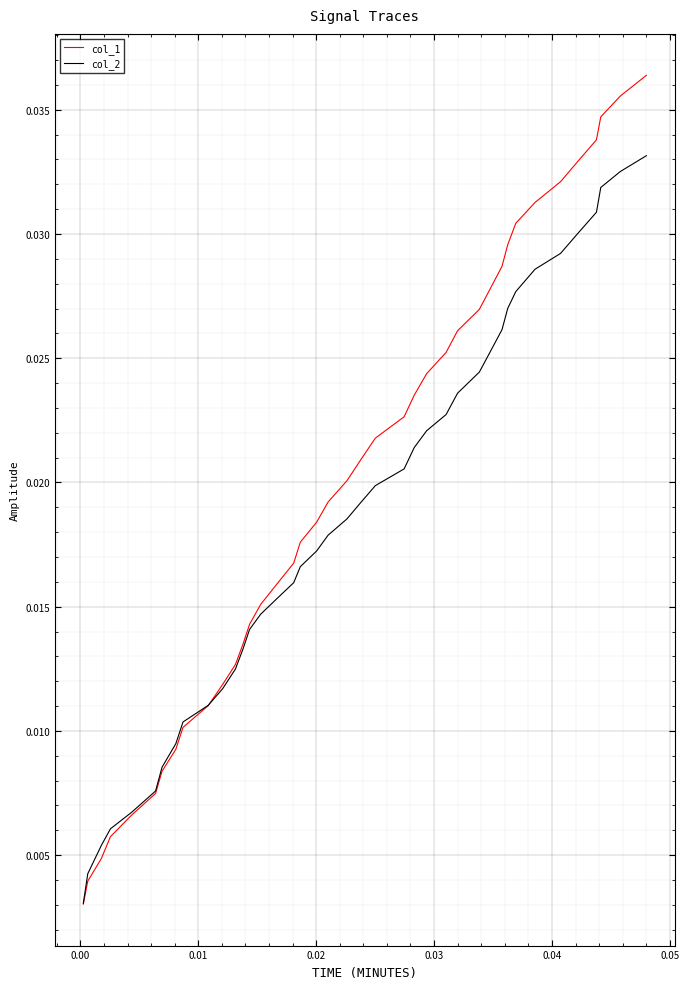

Which series has the widest spread of values?

col_1